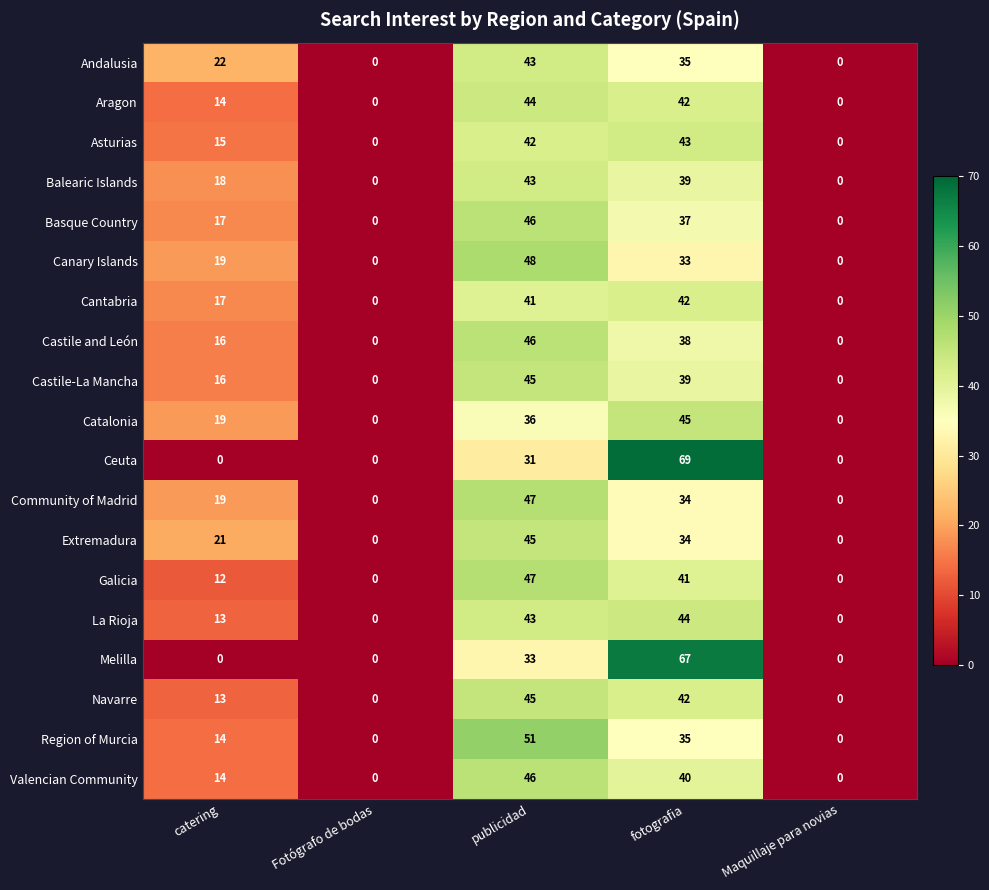

At which label is Aragon closest to 22?

catering